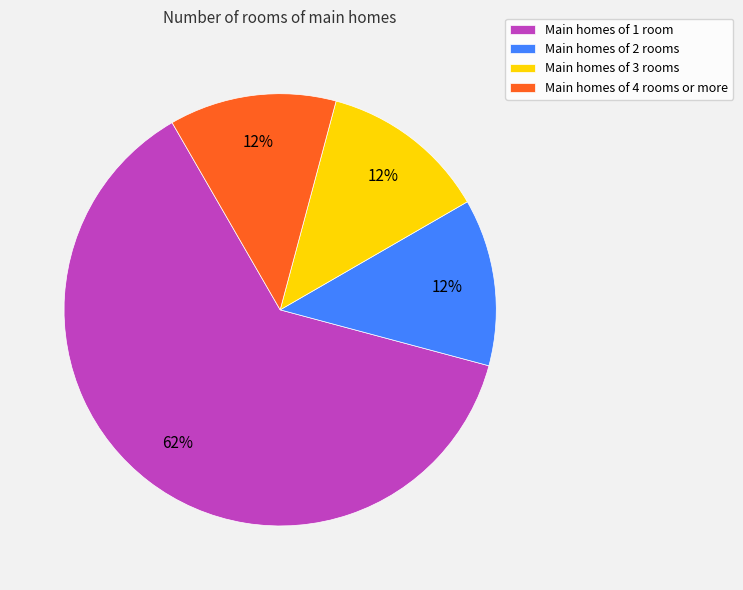

What is the largest slice in the pie chart?

Main homes of 1 room